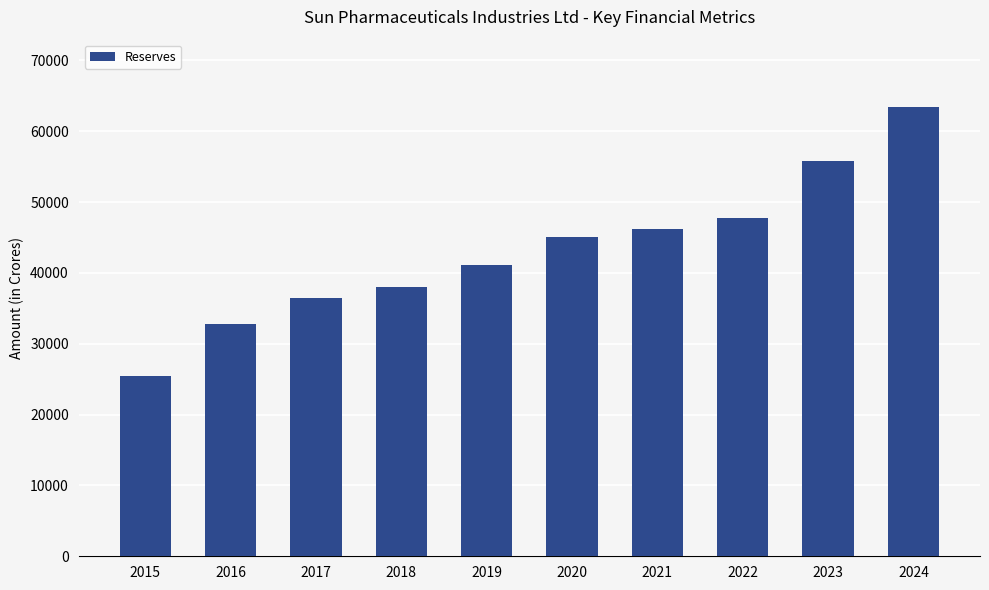

What is the difference between the values at 2017 and 2015?

10968.8